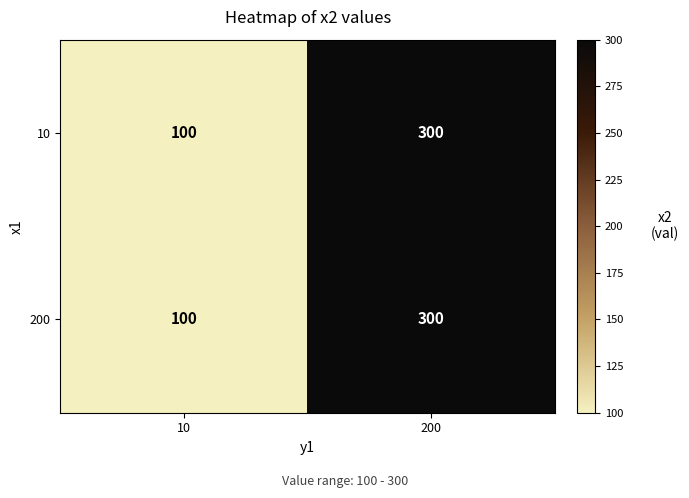

What is the difference between the maximum and minimum values in the 200 series?

200